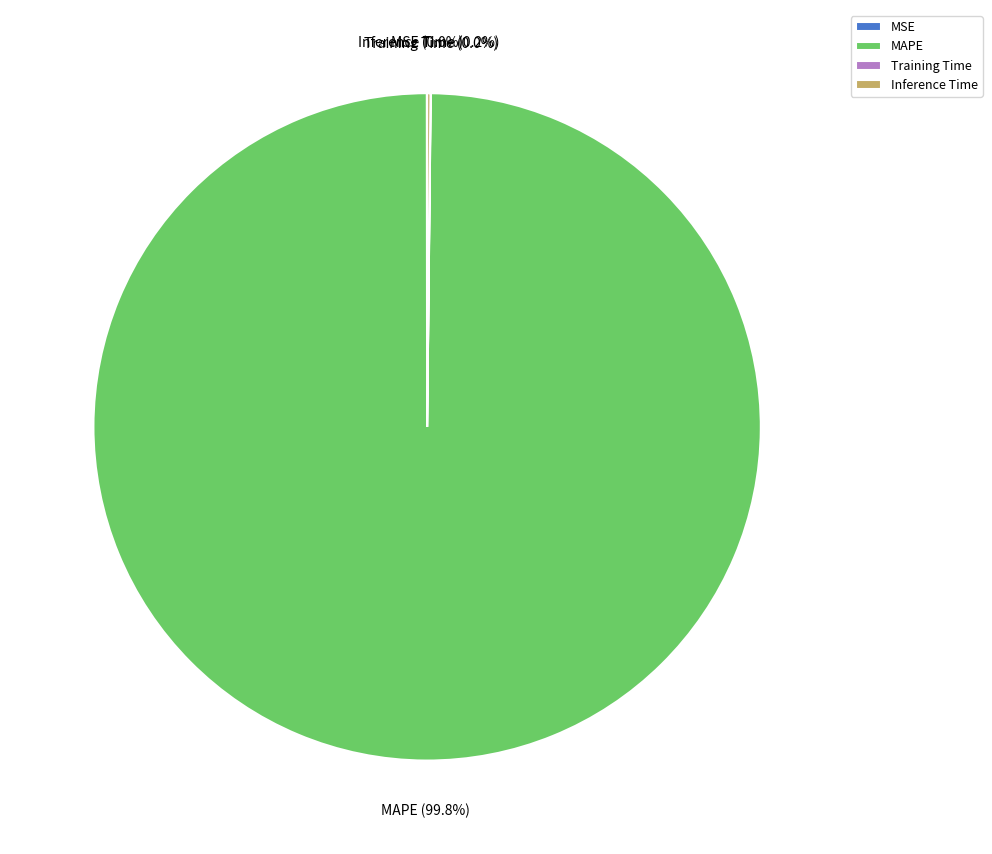

Which category has the biggest portion of the pie?

MAPE